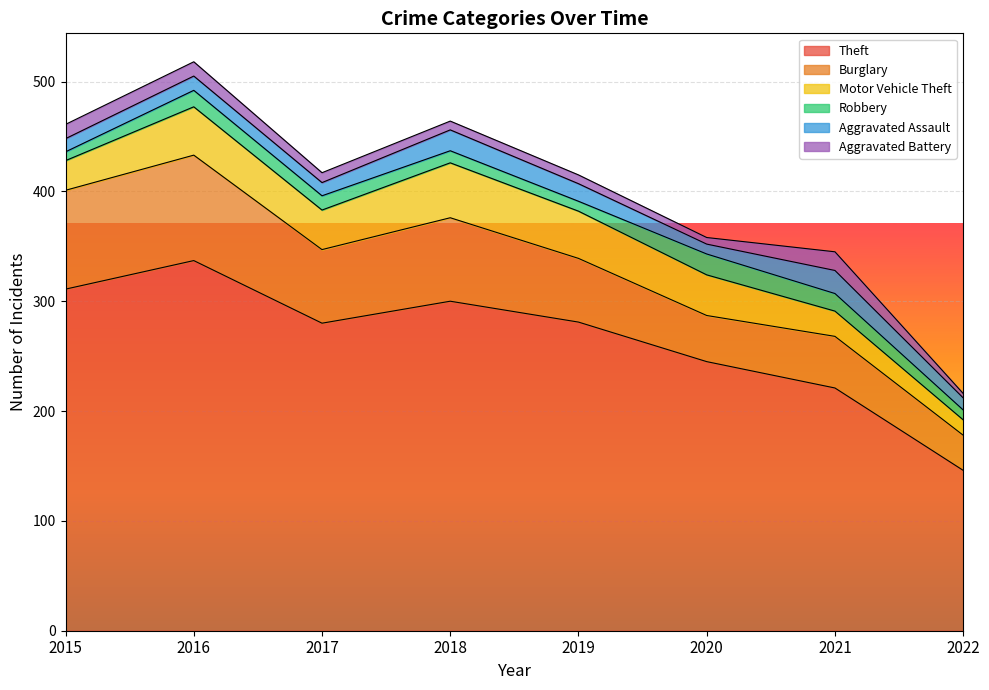

True or false: Aggravated Battery has a value of 10 at 2020.

False